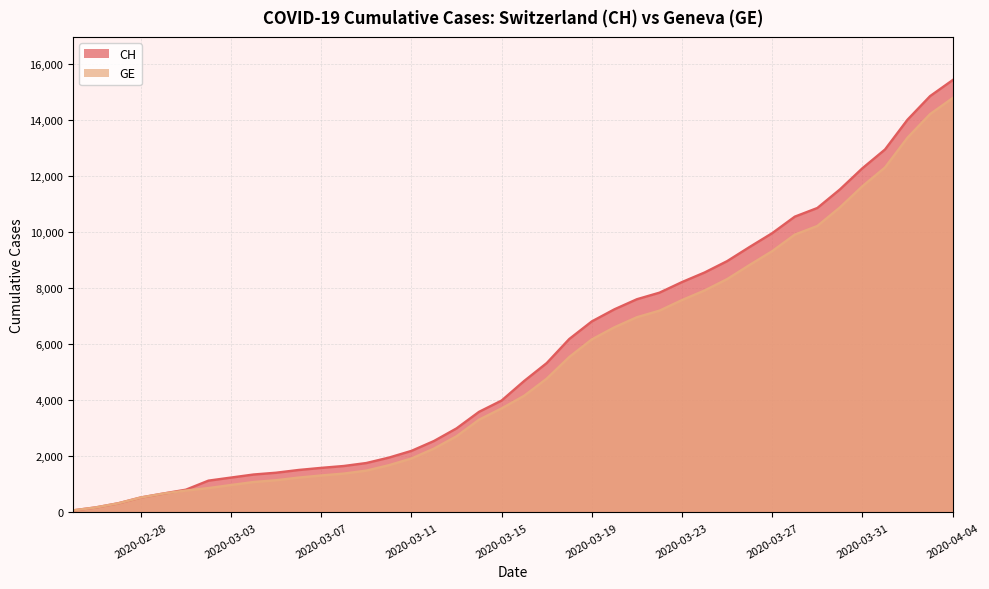

The GE series shows 1279 at 2020-03-19. True or false?

False